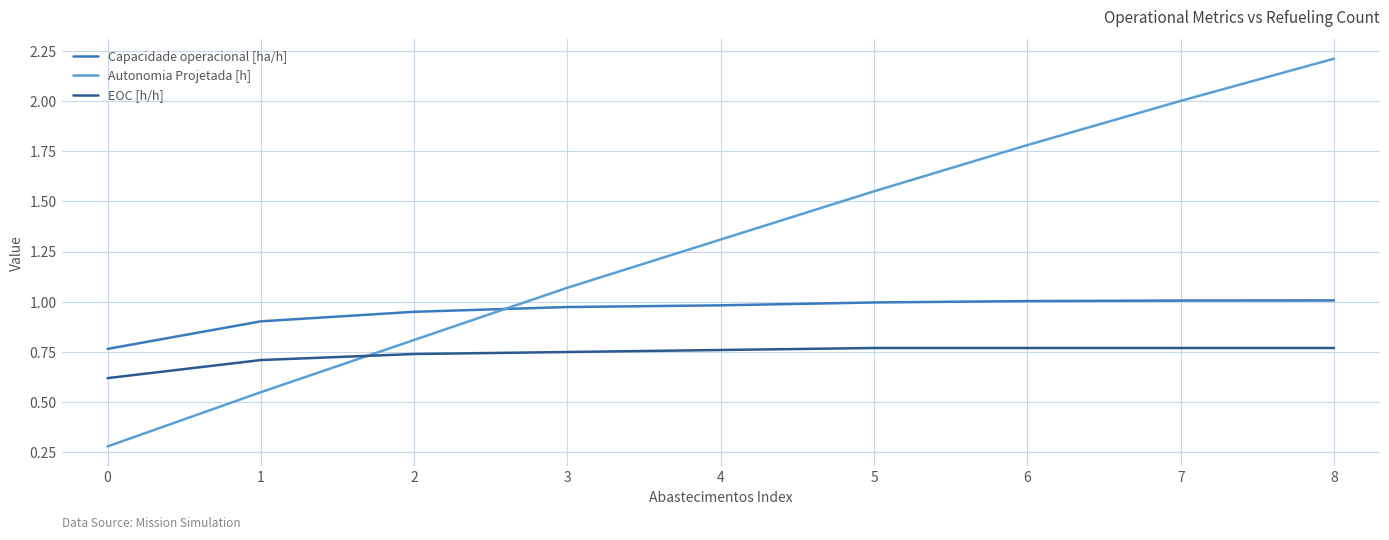

Count the number of categories in the chart.

9